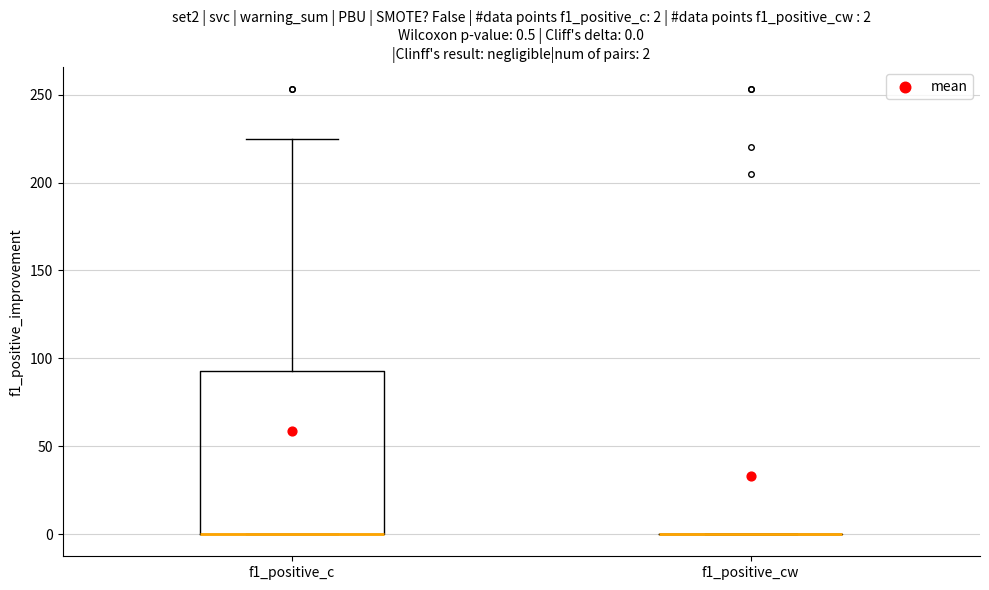

Which box is the tallest, from its lower edge to its upper edge?

f1_positive_c